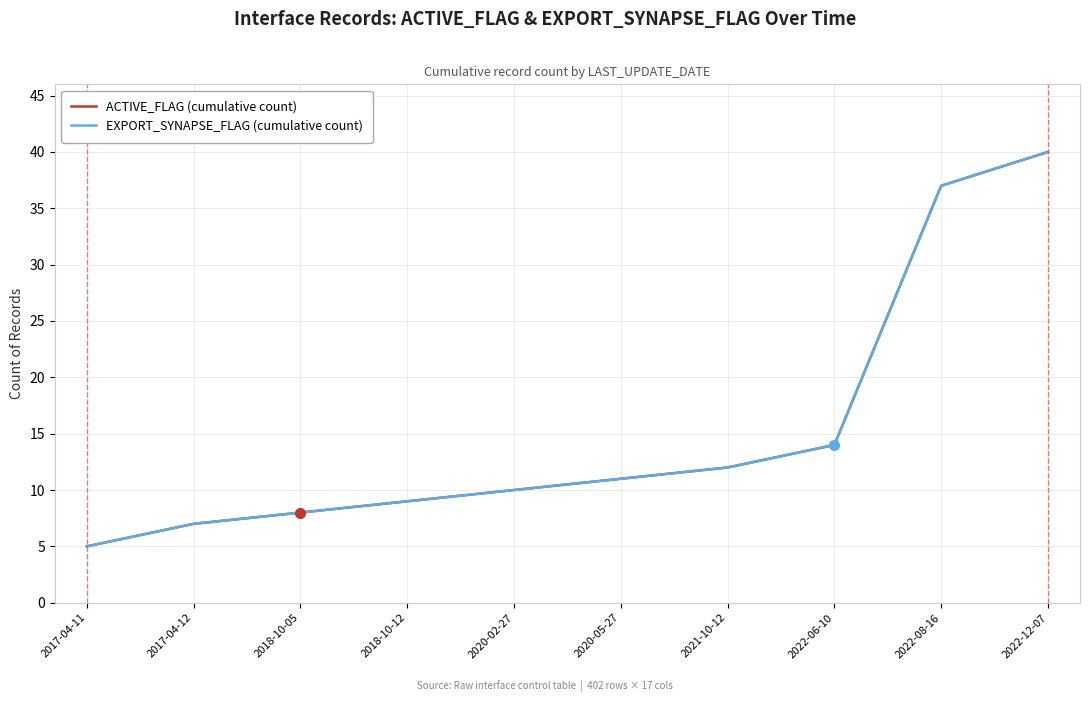

Where does the ACTIVE_FLAG (cumulative count) series first go above 11?

2021-10-12